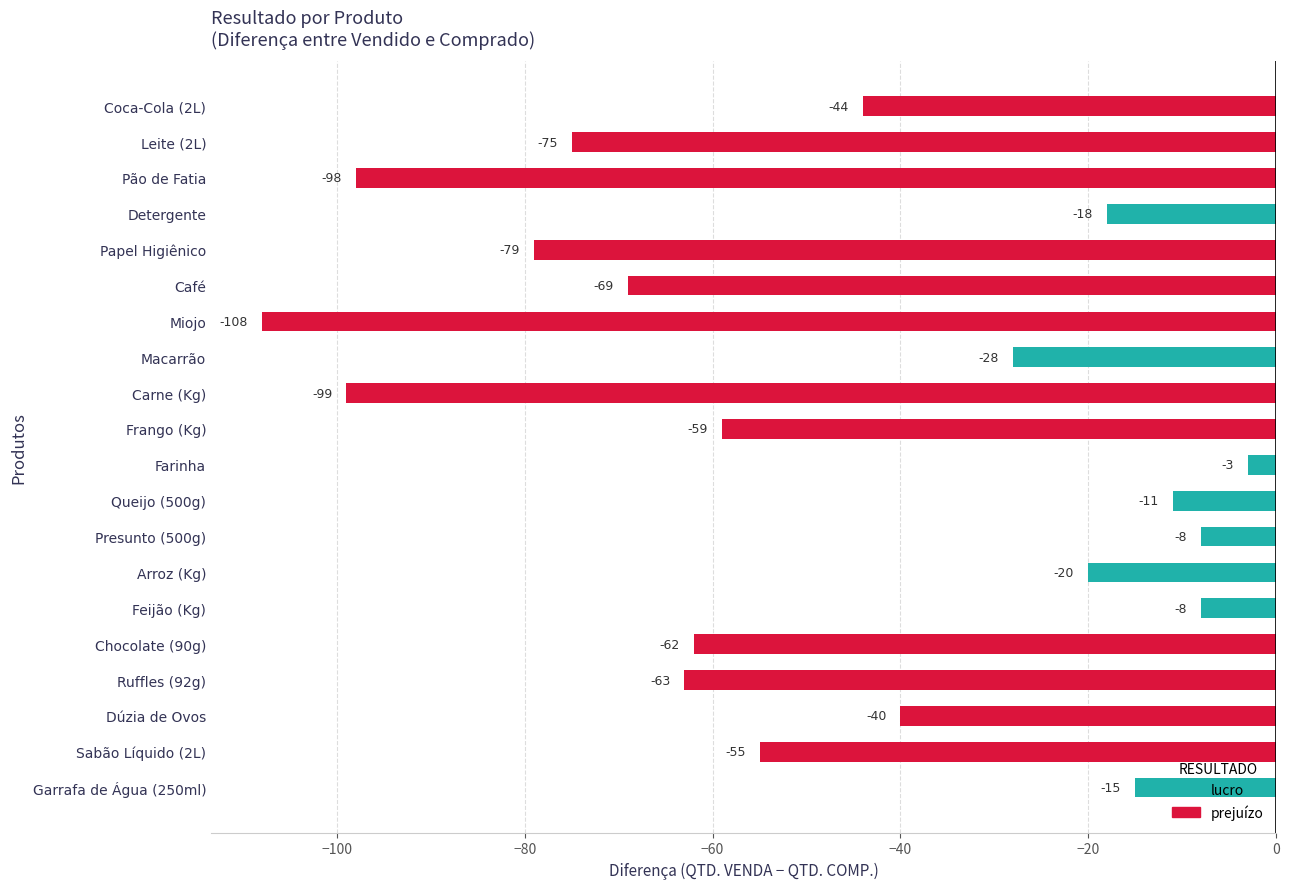

How many bars are there in total?

20